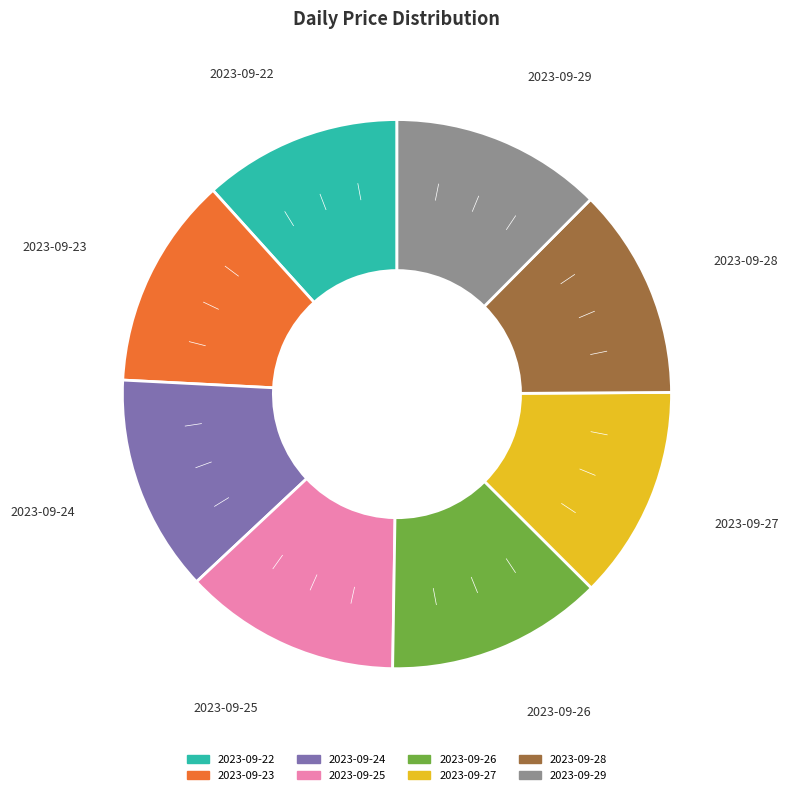

Is 2023-09-25 the majority of the pie?

No